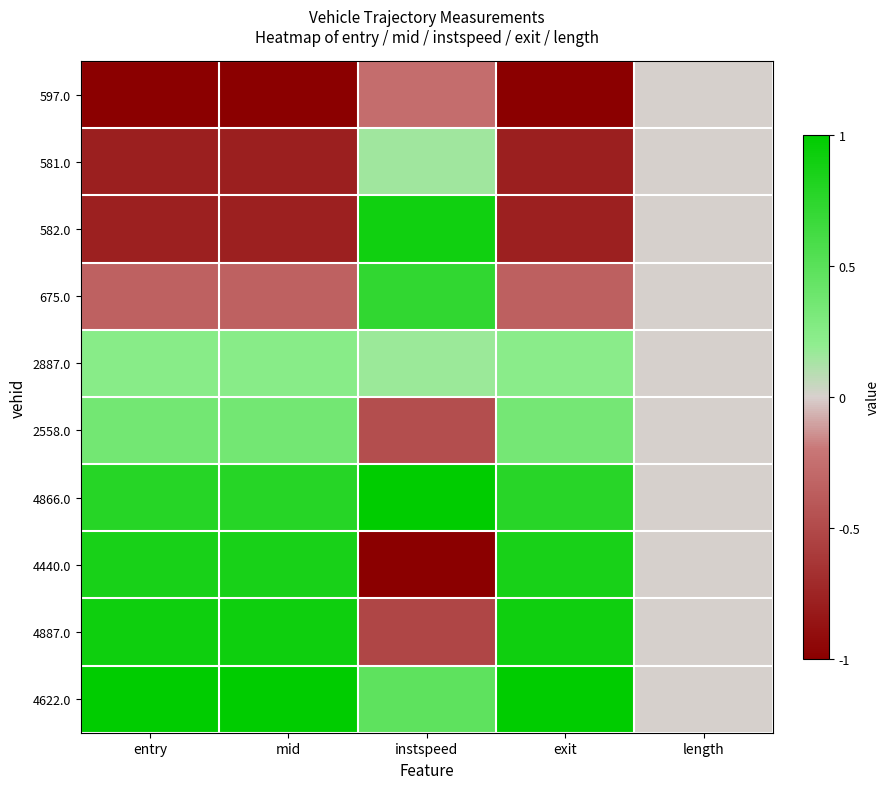

At which category is the sum across all series the highest?

entry